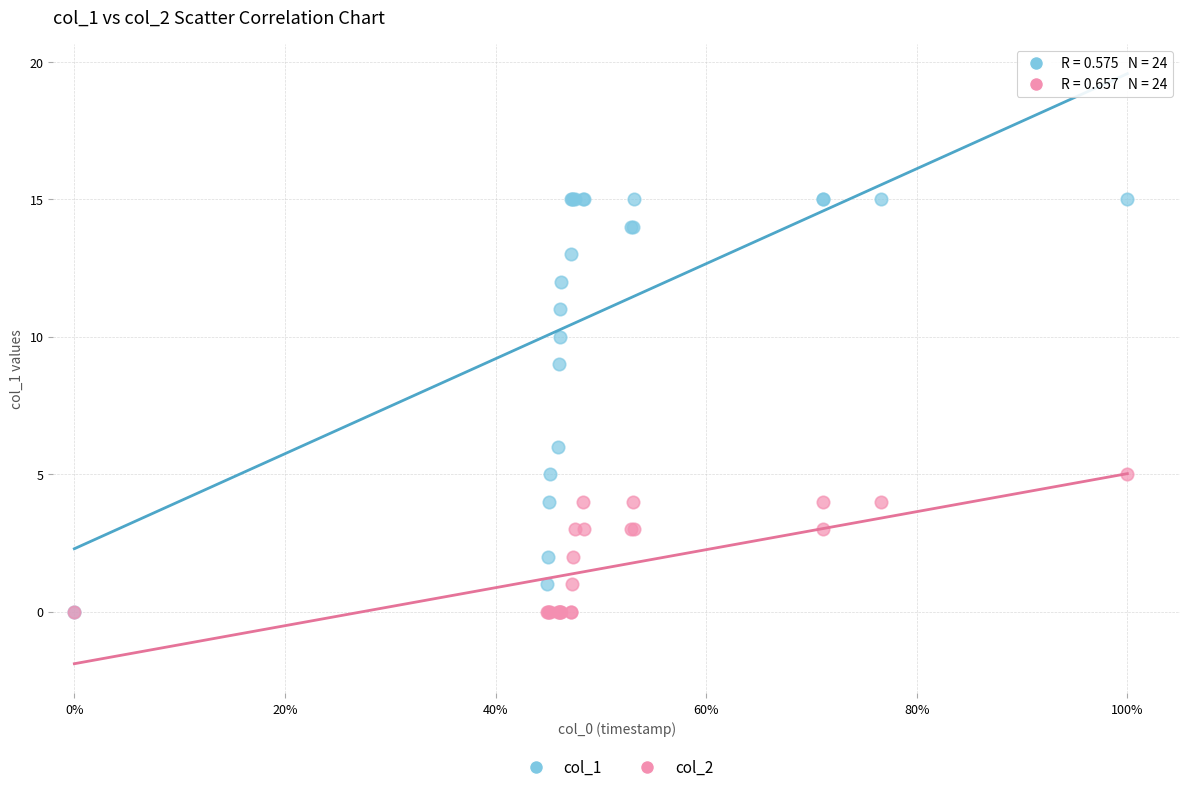

Across all series, what Y value is closest to 7?

6